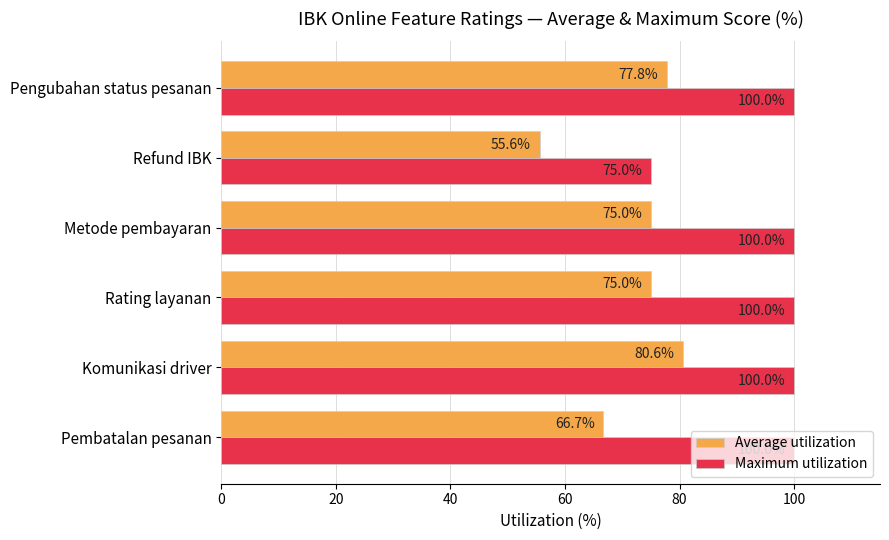

Rank the series by their maximum value, from highest to lowest.

Maximum utilization, Average utilization